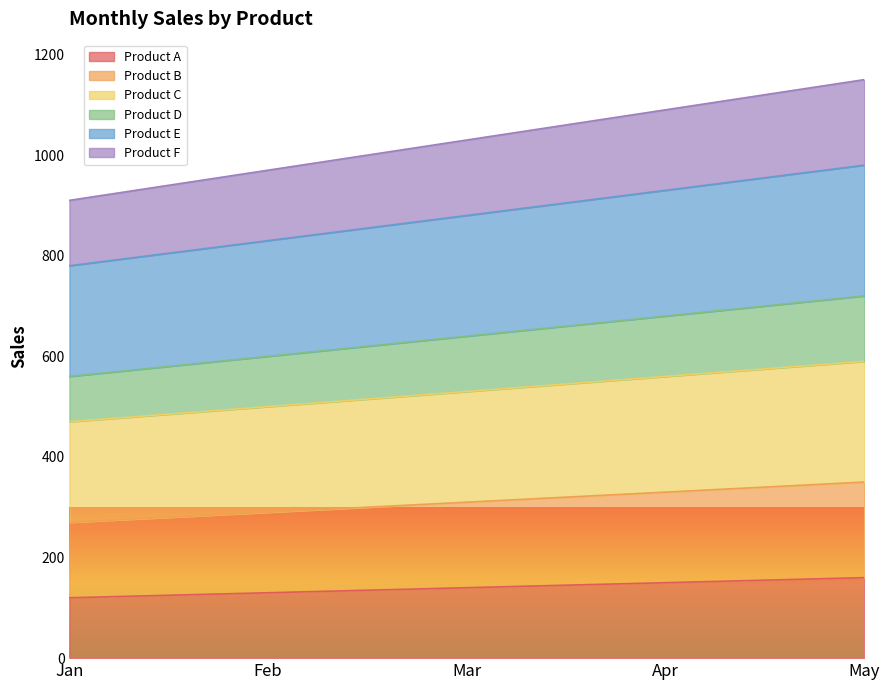

What is the total value across all series at Feb?

970